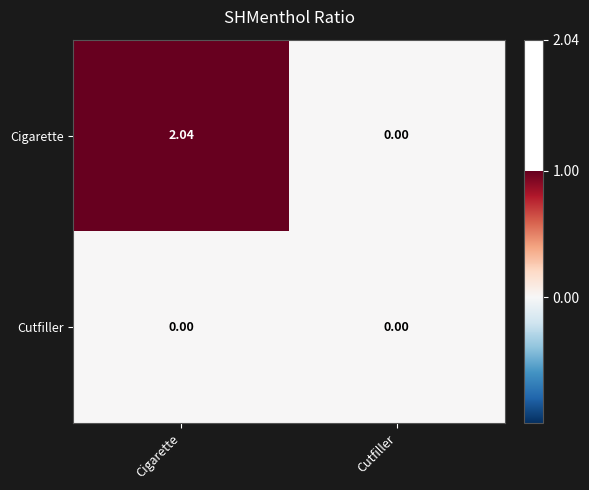

How many distinct data groups are displayed?

2